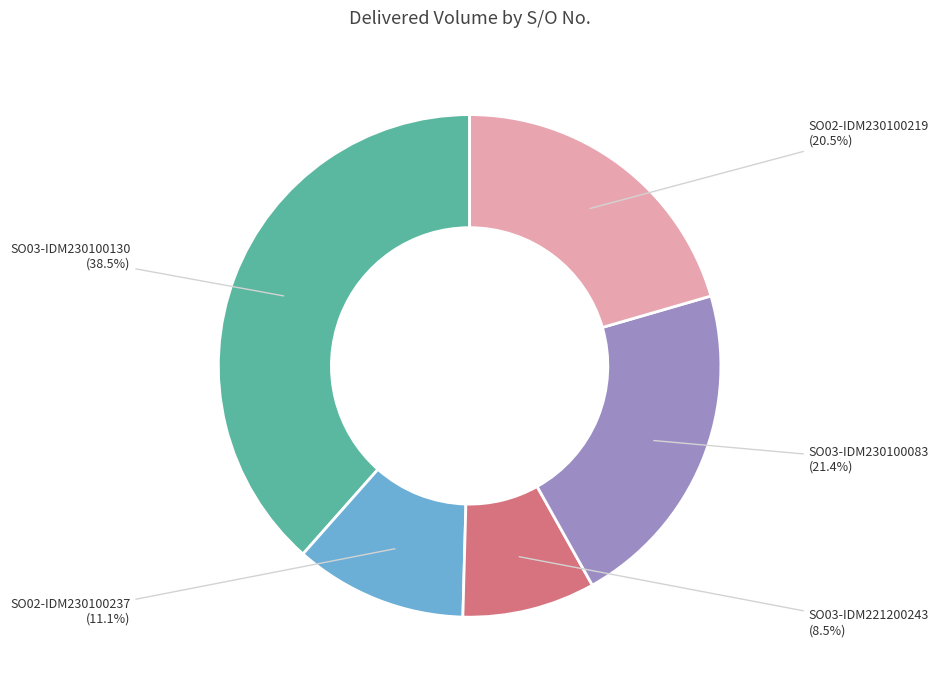

Does any single category account for the majority?

No